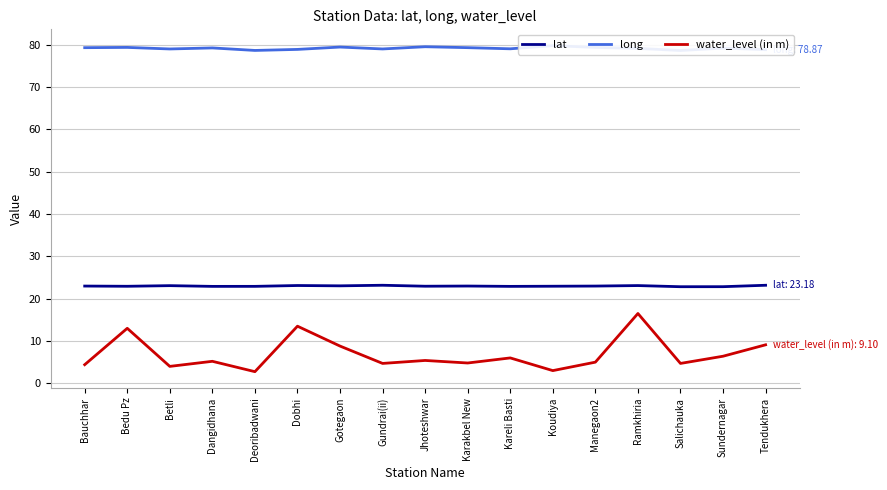

True or false: long and lat intersect in this chart.

False